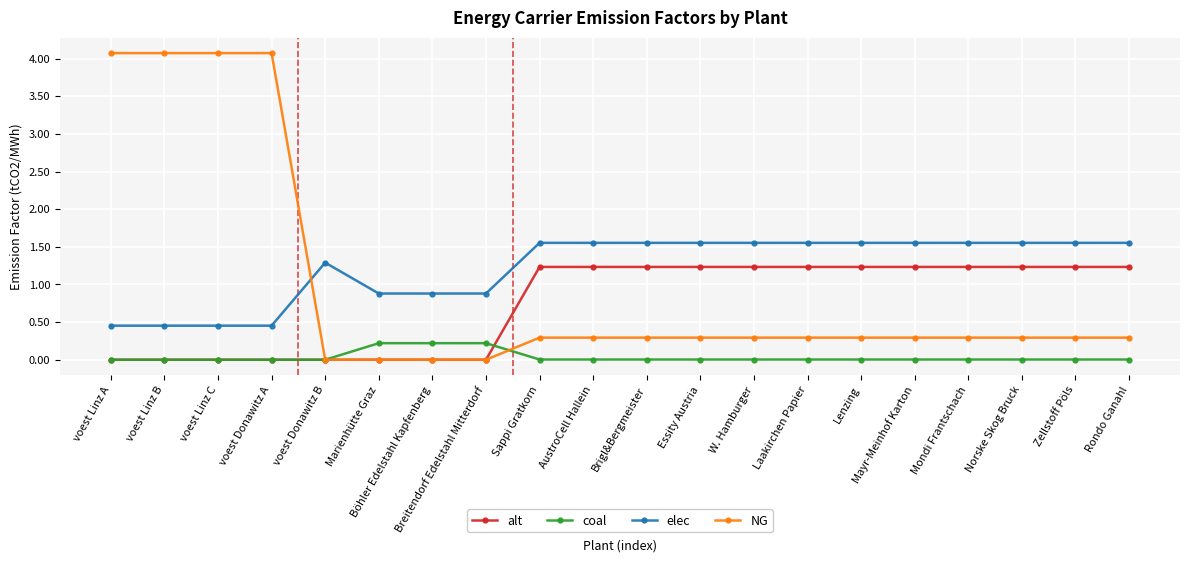

Read the alt value at Zellstoff Pöls.

1.2